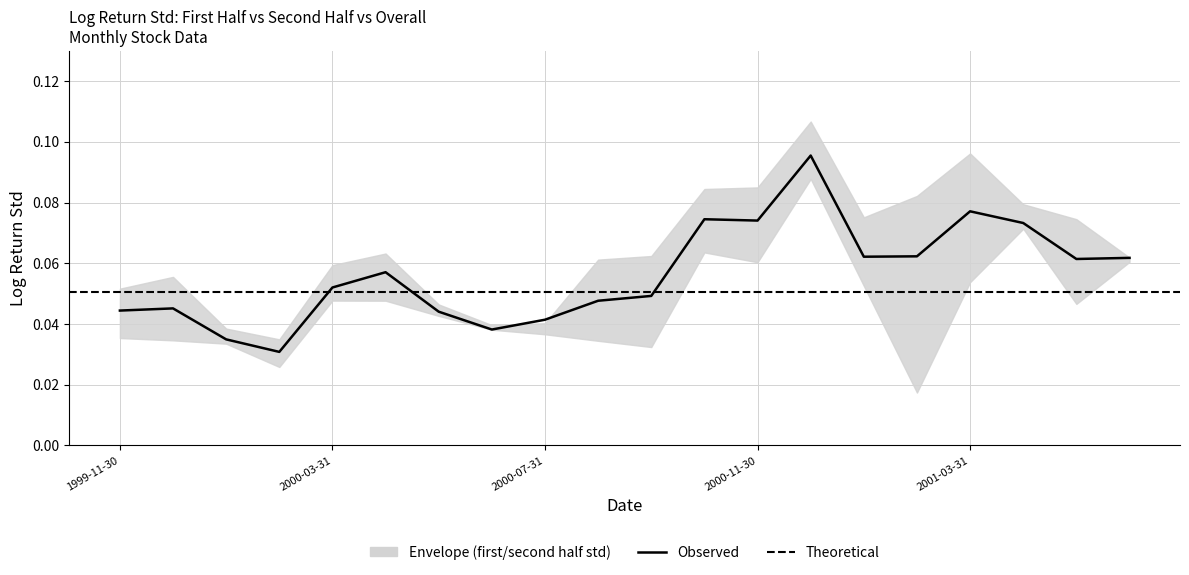

Reading left to right, transcribe all the data shown in this chart.

first_half_log_return_std: 0.1	0.1	0.0	0.0	0.1	0.1	0.0	0.0	0.0	0.1	0.0	0.1	0.1	0.1	0.1	0.0	0.1	0.1	0.0	0.1
second_half_log_return_std: 0.0	0.0	0.0	0.0	0.0	0.0	0.0	0.0	0.0	0.0	0.1	0.1	0.1	0.1	0.1	0.1	0.1	0.1	0.1	0.1
log_return_std: 0.0	0.0	0.0	0.0	0.1	0.1	0.0	0.0	0.0	0.0	0.0	0.1	0.1	0.1	0.1	0.1	0.1	0.1	0.1	0.1